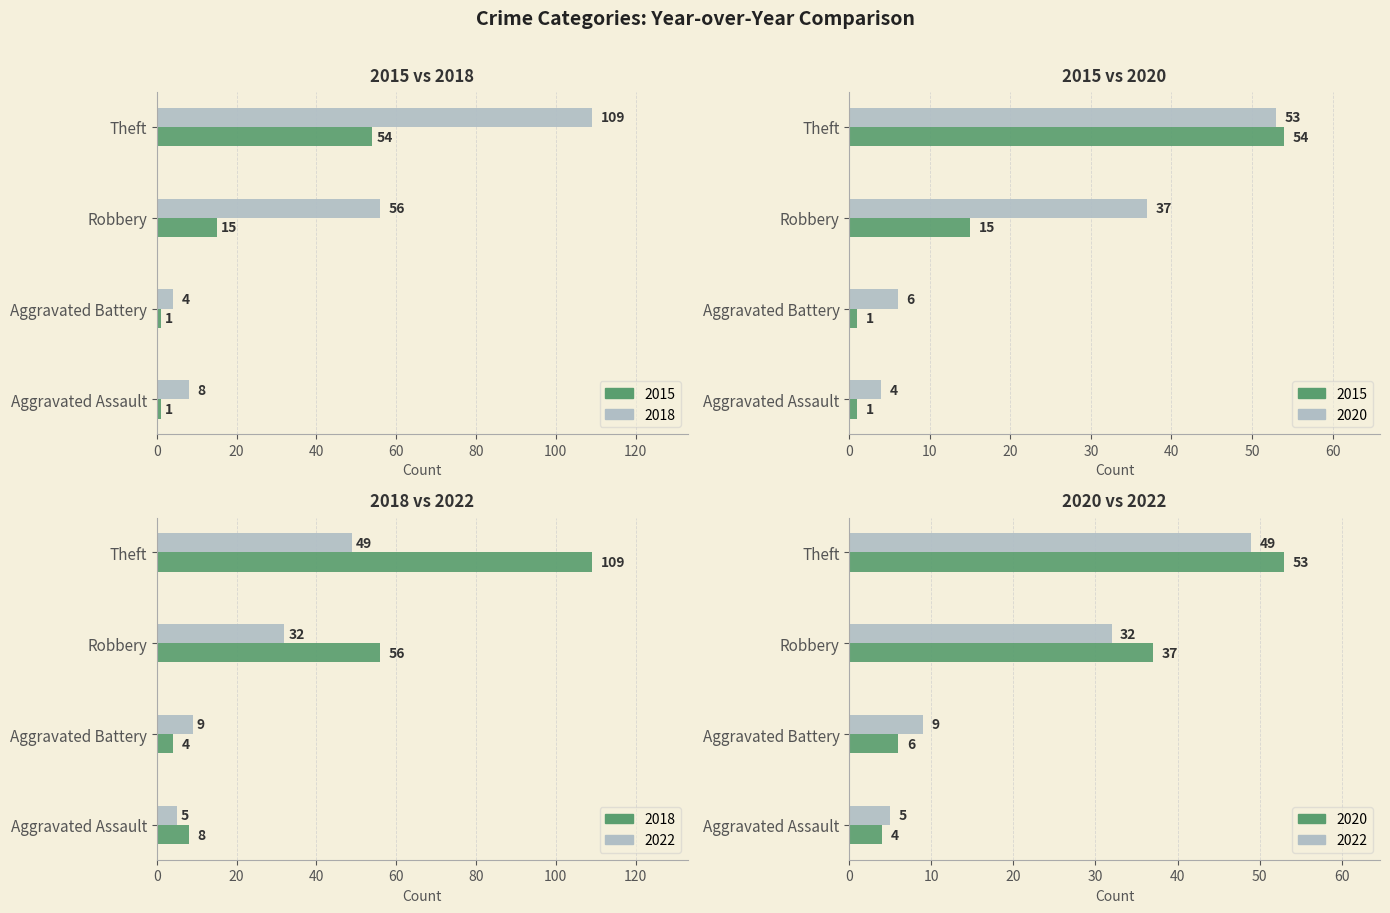

What are all the series names shown in the legend?

2015, 2018, 2020, 2022